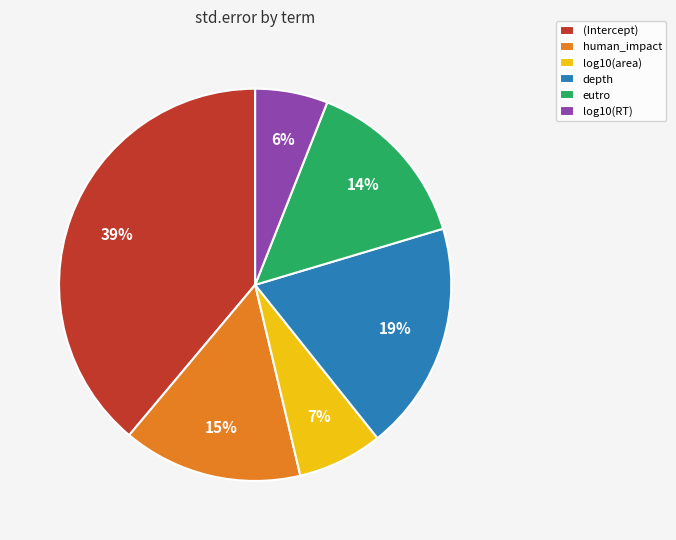

What is the smallest slice in the pie chart?

log10(RT)